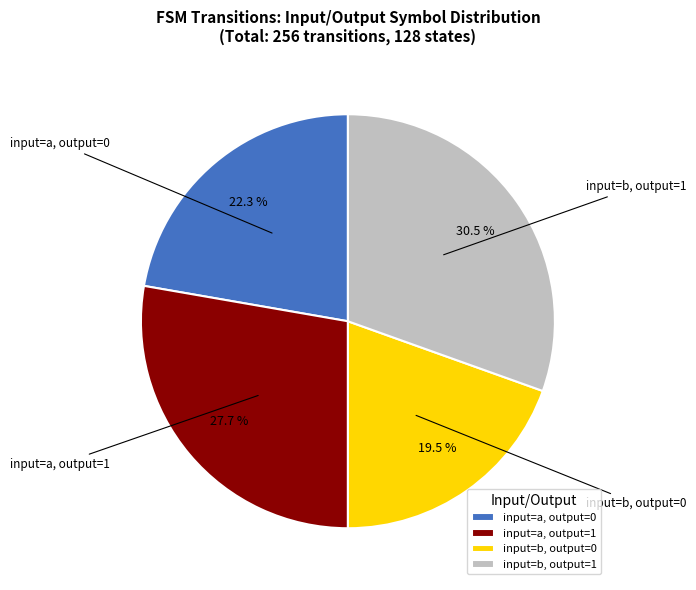

Is it true that input=a, output=0 is 7% of the pie?

False